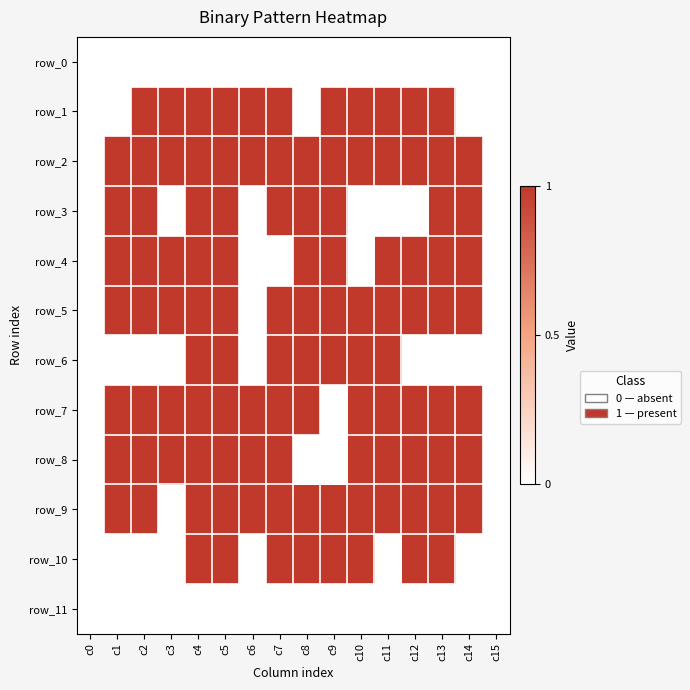

What is the maximum value shown in the chart?

1